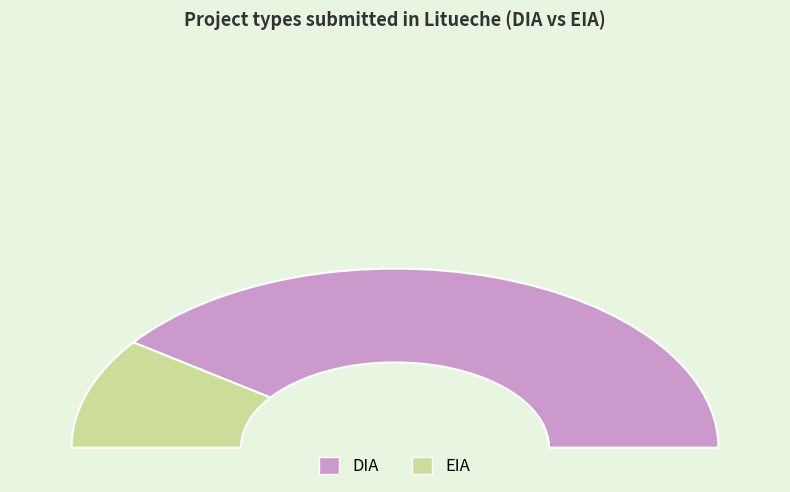

Which category has the smallest portion of the pie?

EIA